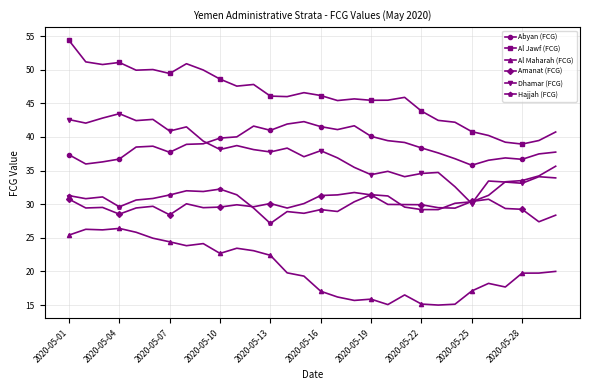

True or false: Hajjah (FCG) and Al Jawf (FCG) cross at least once.

False